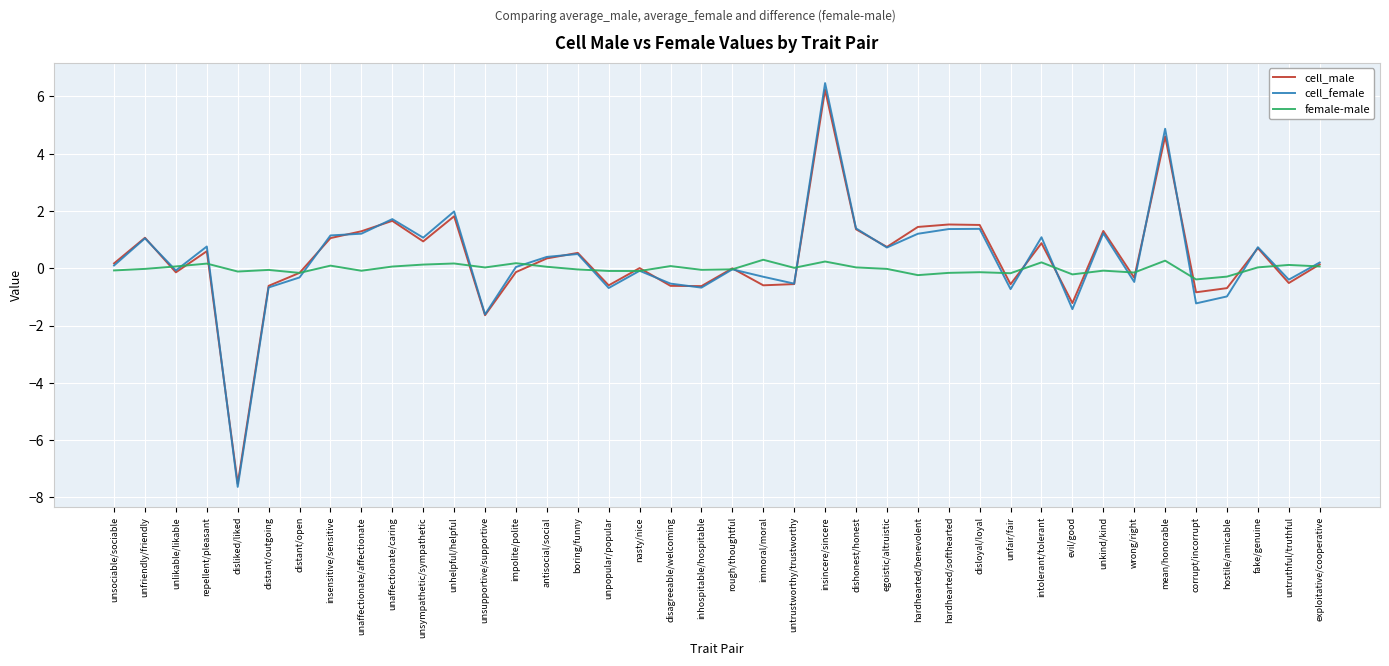

How many categories are shown in the chart?

40